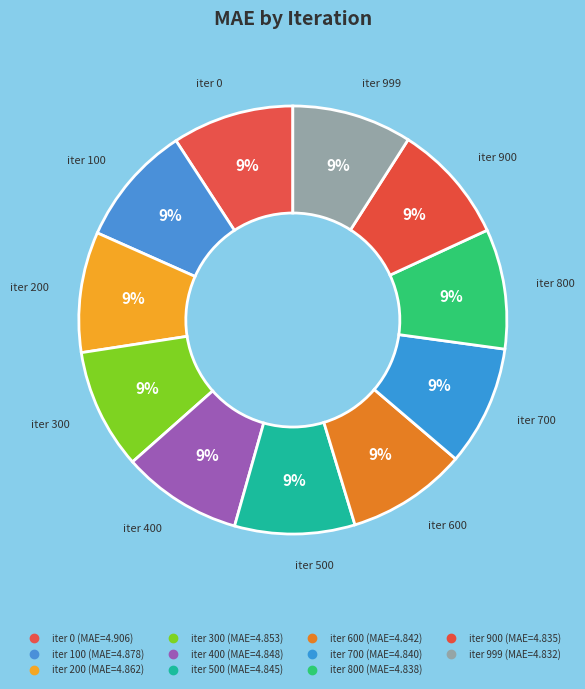

How many slices are in this pie chart?

11